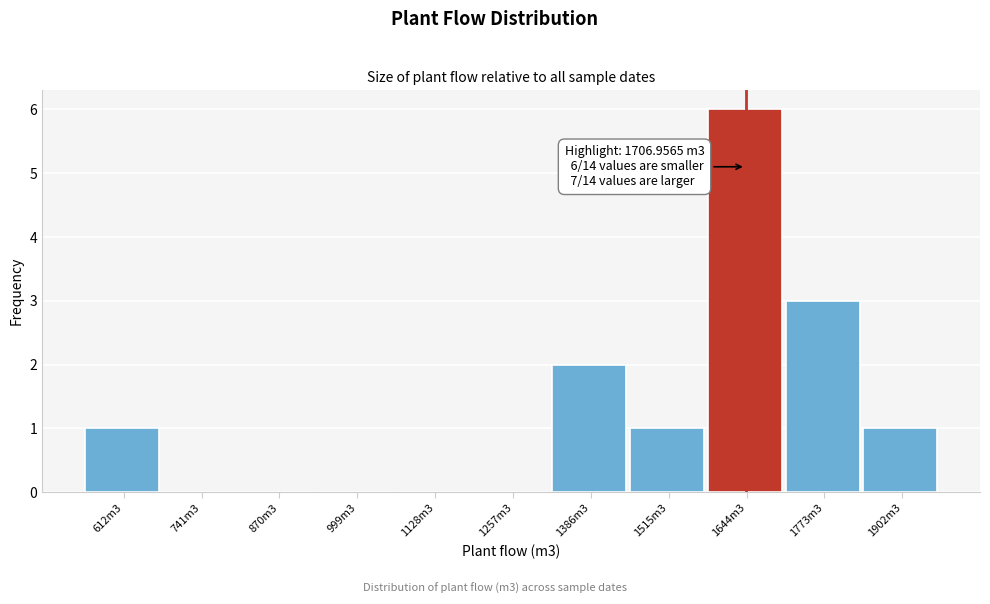

Reading left to right, extract all data points from this chart.

612m3=1	741m3=0	870m3=0	999m3=0	1128m3=0	1257m3=0	1386m3=2	1515m3=1	1644m3=6	1773m3=3	1902m3=1